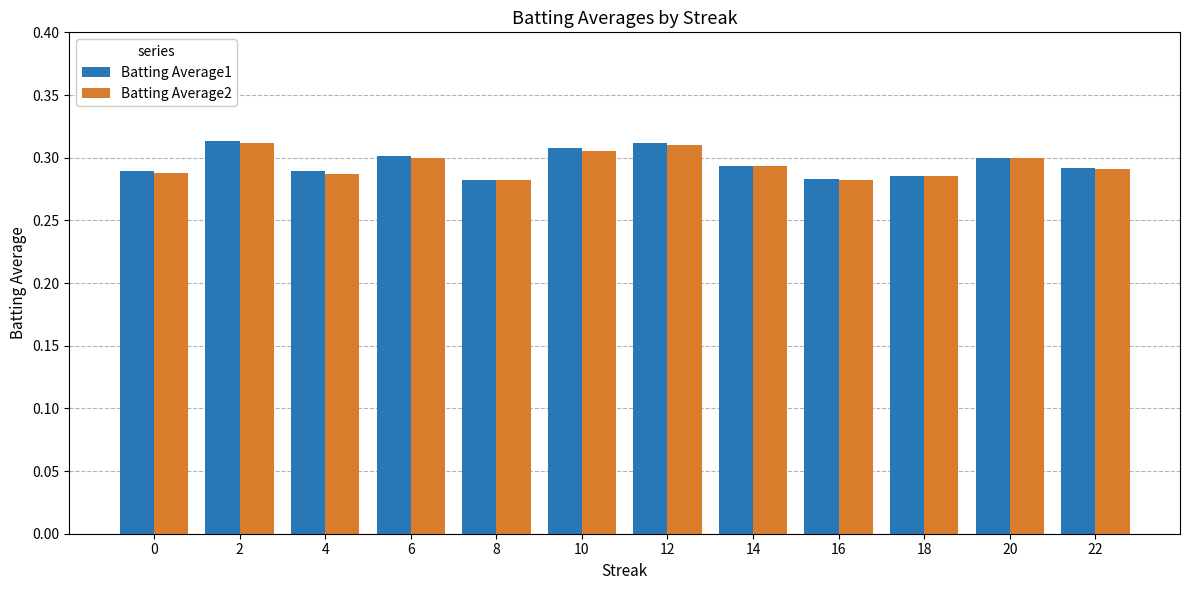

Between 0 and 10, which series saw the biggest shift?

Batting Average1